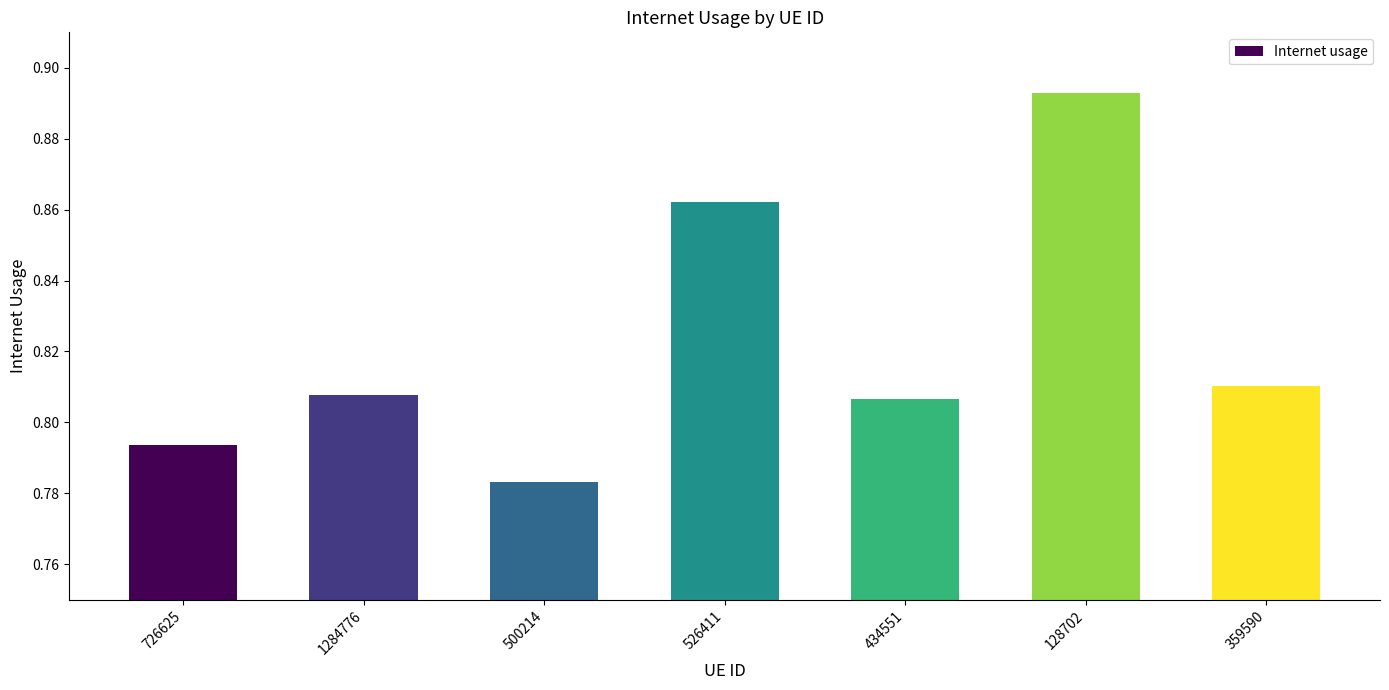

At which category does the chart reach its peak across all series?

128702